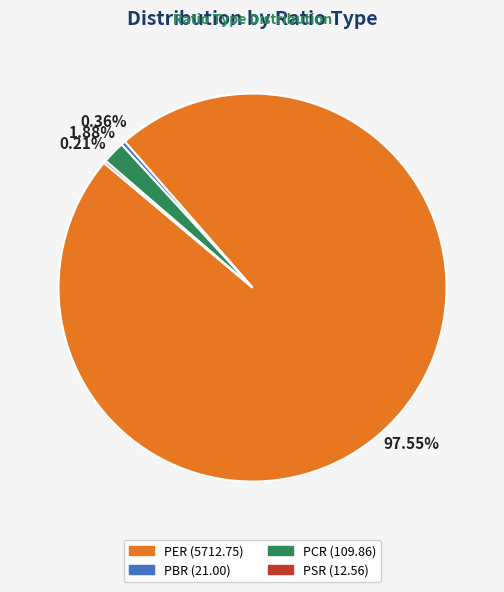

Combined, do PCR (109.86) and PER (5712.75) account for over 50%?

Yes